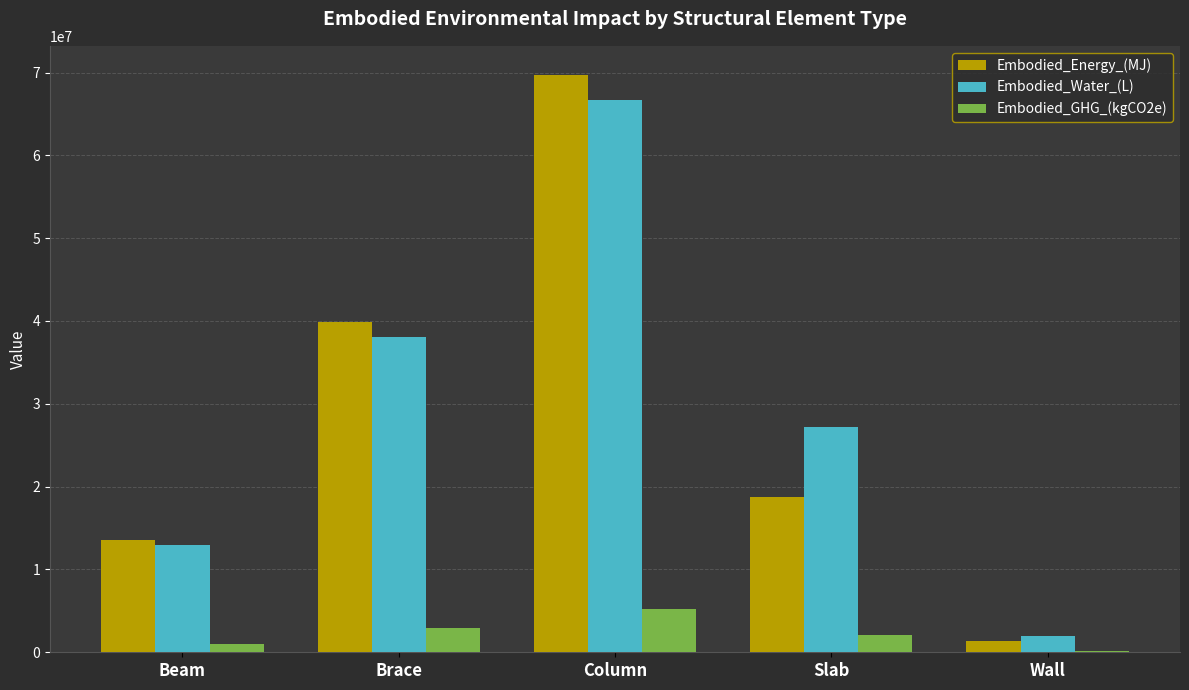

Reading left to right, list all the values displayed in this chart.

Embodied_Energy_(MJ): Beam=13512581.1	Brace=39855662.6	Column=69733520.4	Slab=18722290.7	Wall=1366857.4
Embodied_Water_(L): Beam=12920535.0	Brace=38109409.4	Column=66678185.7	Slab=27245952.8	Wall=1978037.8
Embodied_GHG_(kgCO2e): Beam=1009961.0	Brace=2978902.6	Column=5212041.5	Slab=2101792.1	Wall=163271.5